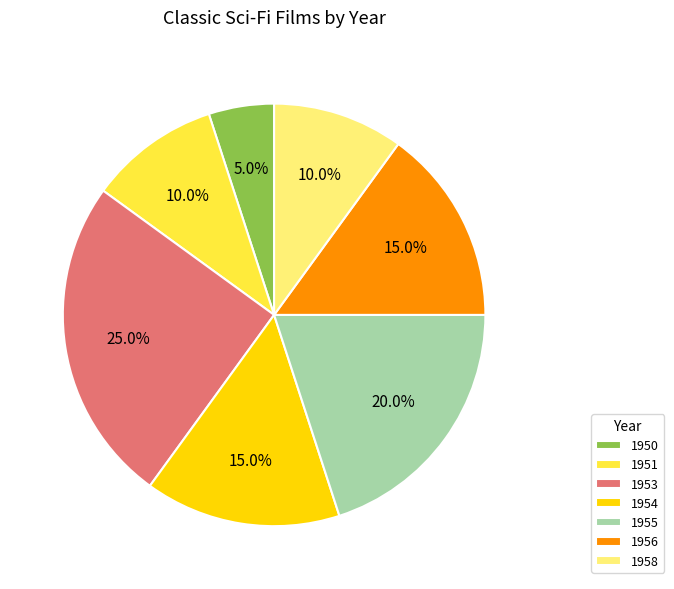

Does 1954 represent more than half of the total?

No